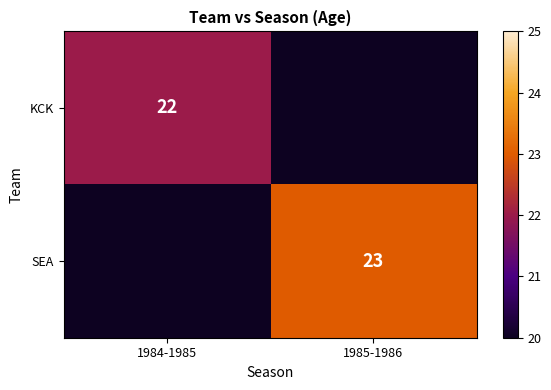

The value of KCK at 1984-1985 is 6. True or false?

False